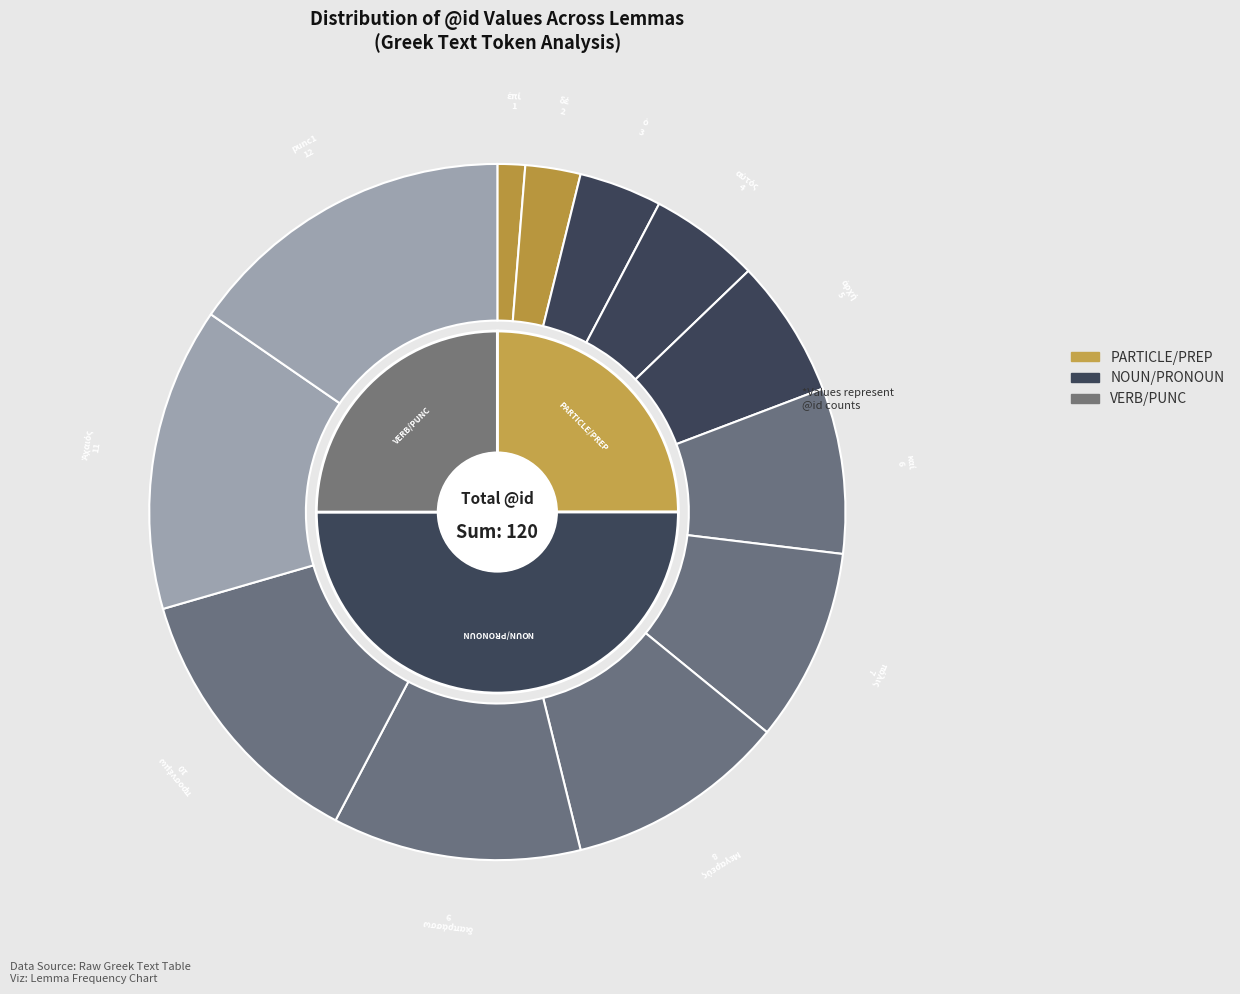

The Μεγαρεύς slice represents 1% of the pie. True or false?

False